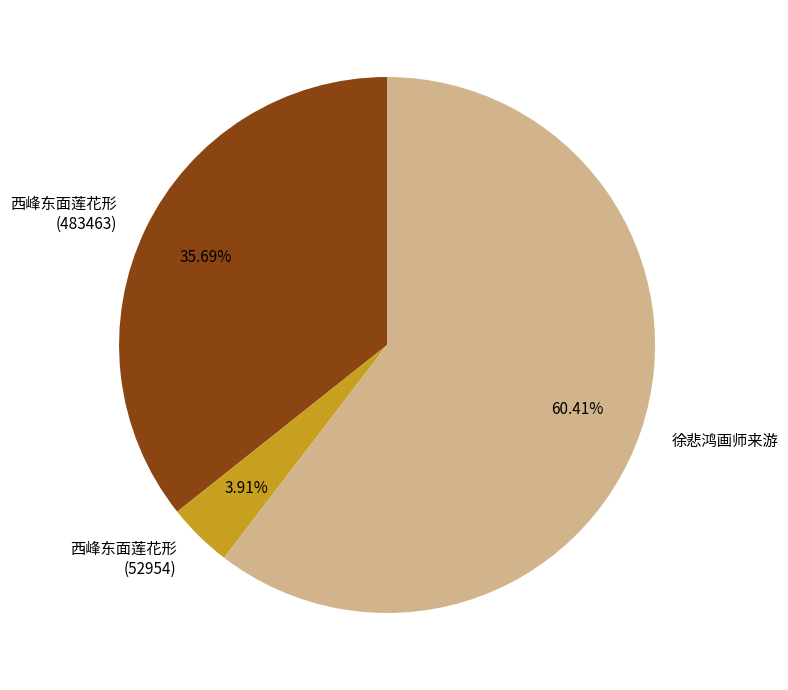

Is the sum of 西峰东面莲花形 (483463) and 徐悲鸿画师来游 greater than half?

Yes